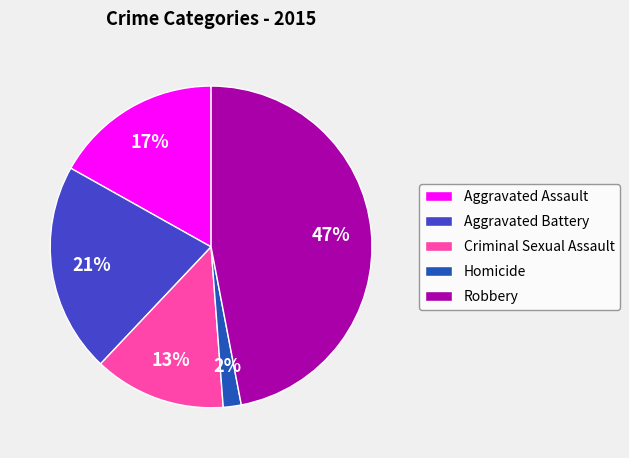

What is the ratio of the value at Criminal Sexual Assault to the value at Aggravated Assault?

0.8